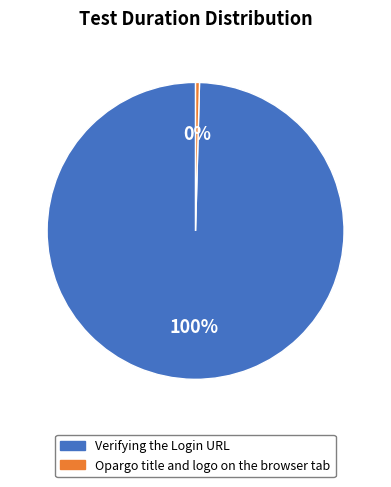

Do Verifying the Login URL and Opargo title and logo on the browser tab together represent more than half of the pie?

Yes